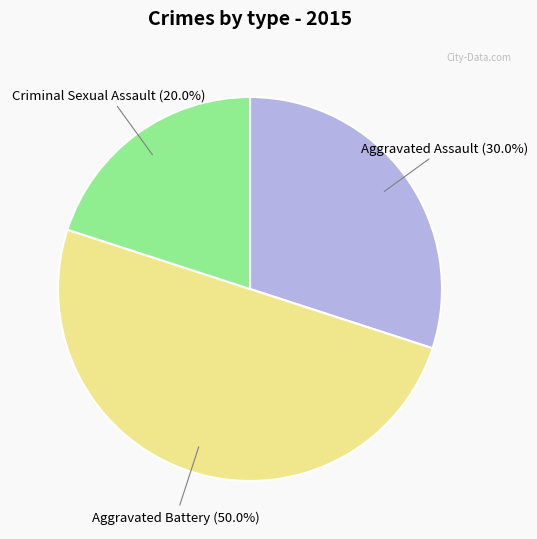

How much of the chart is everything except Criminal Sexual Assault?

80.0%